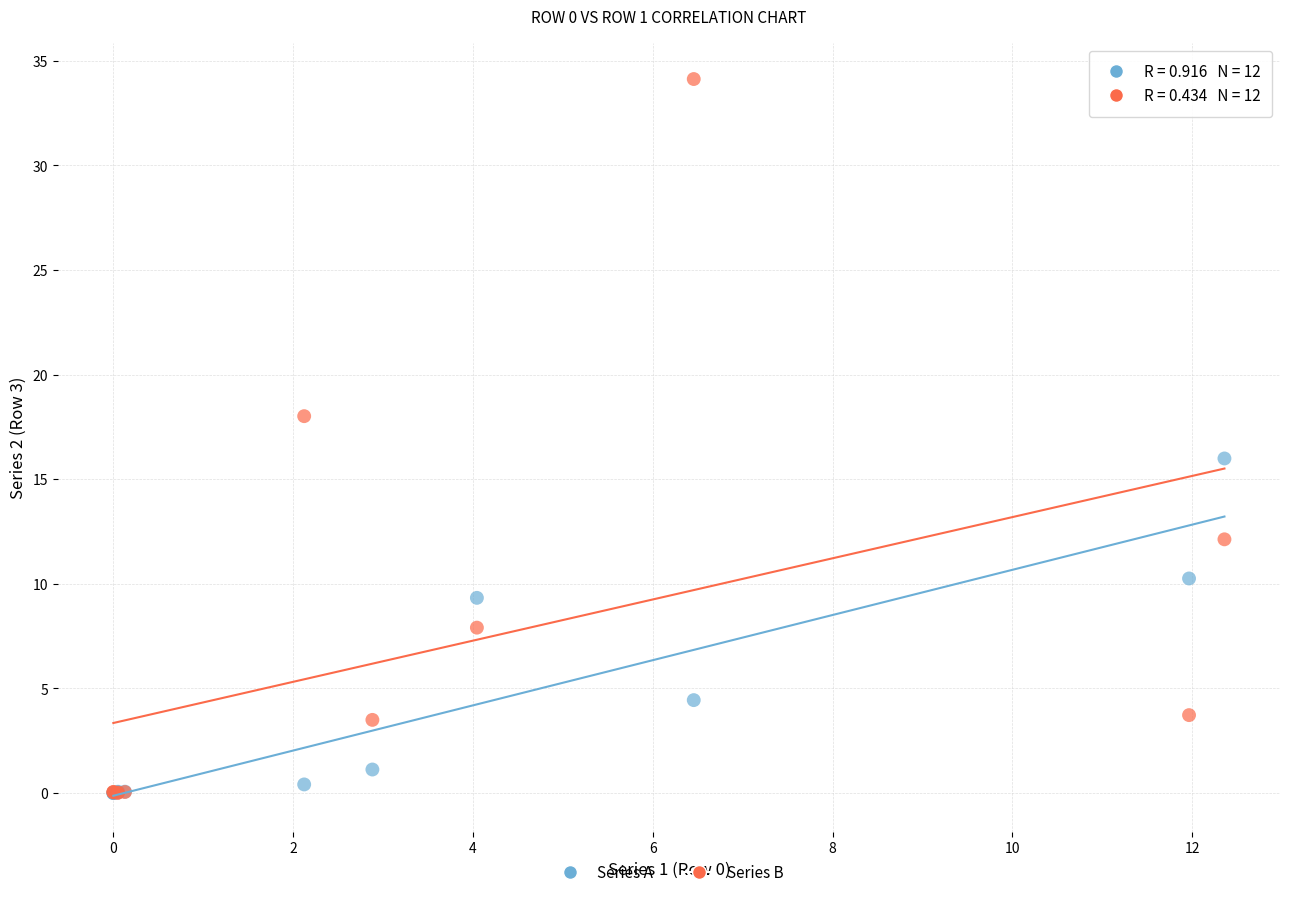

In the Series A series, what Y value is closest to 7?

9.3